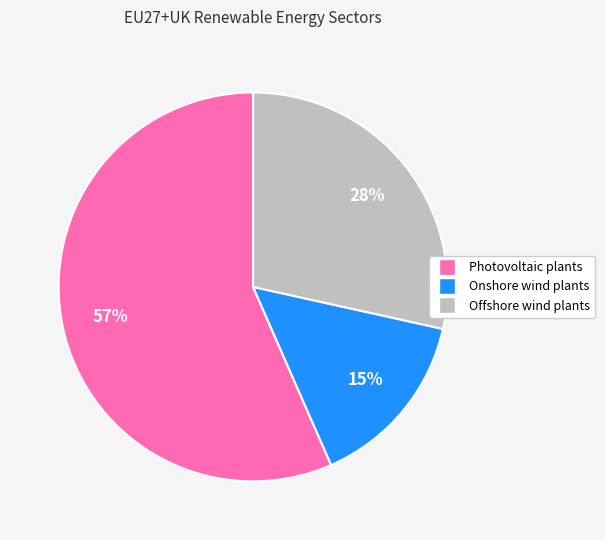

Which slice is the largest?

Photovoltaic plants